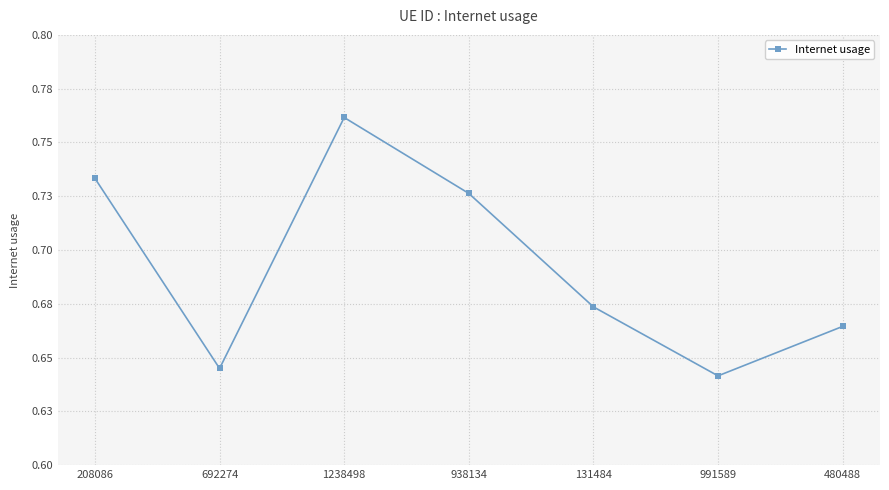

What is the sum of all values?

4.8